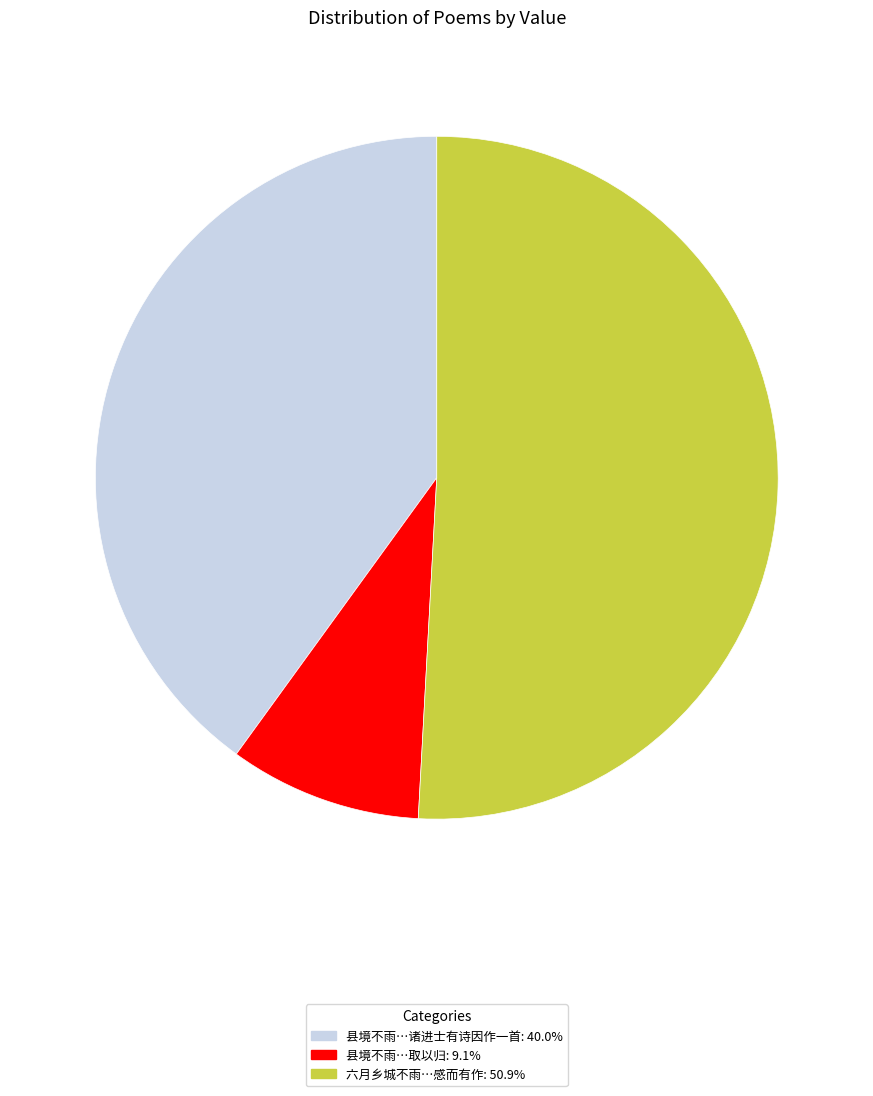

Is there a majority slice in this chart?

Yes